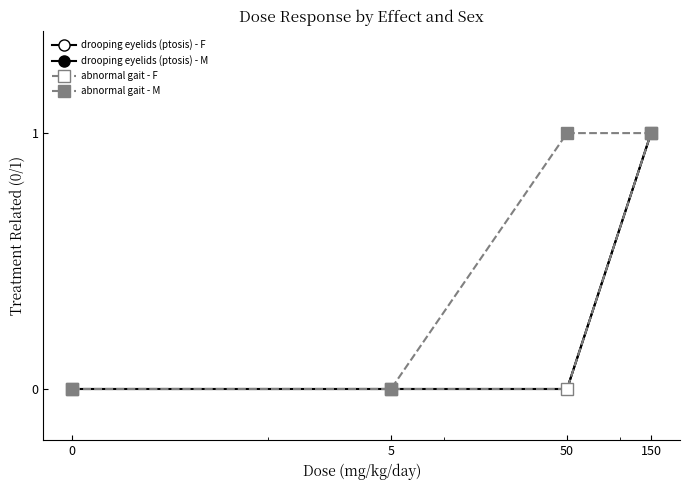

Is this an area chart (filled region under the line)?

No